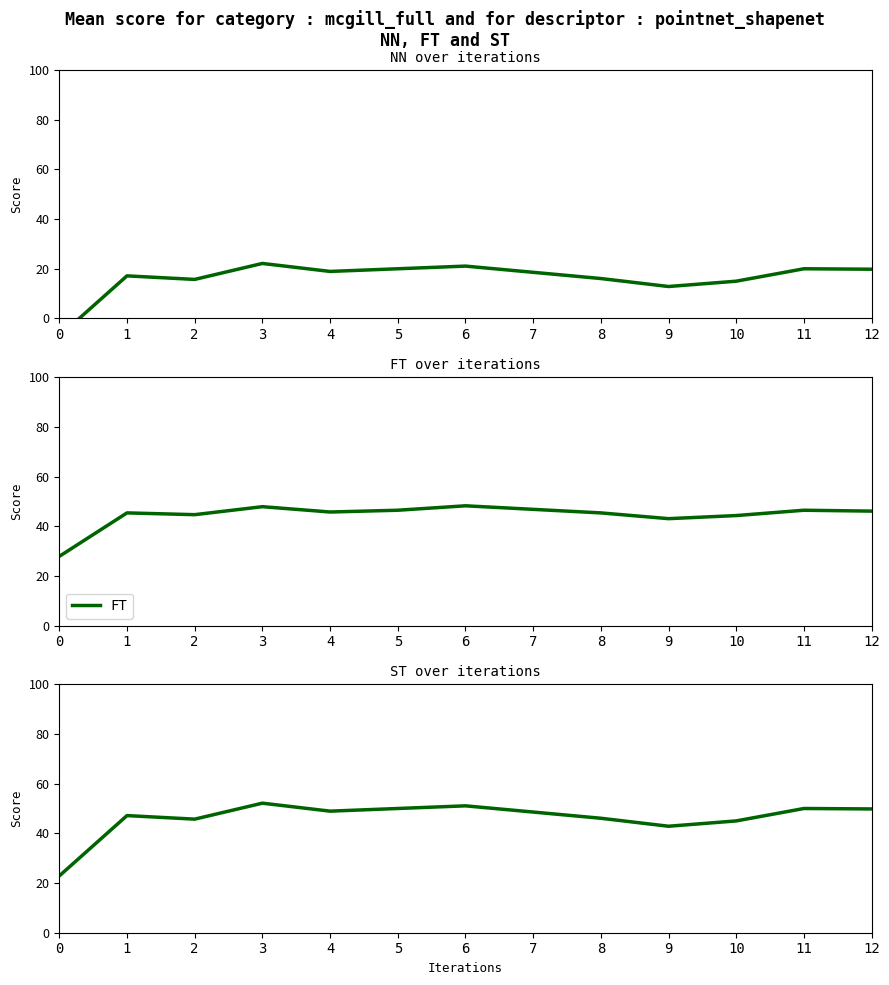

True or false: NN and ST cross at least once.

False